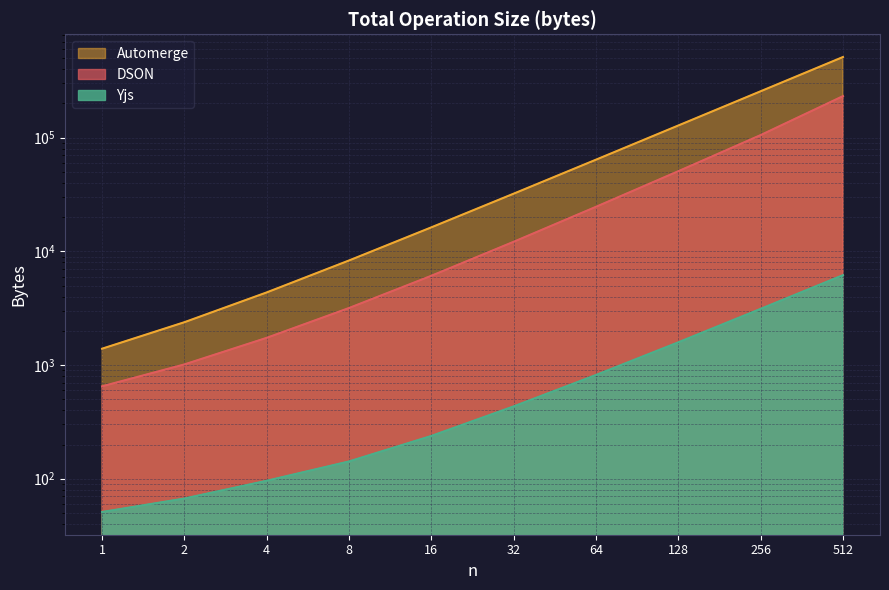

How many data points does each series have?

10